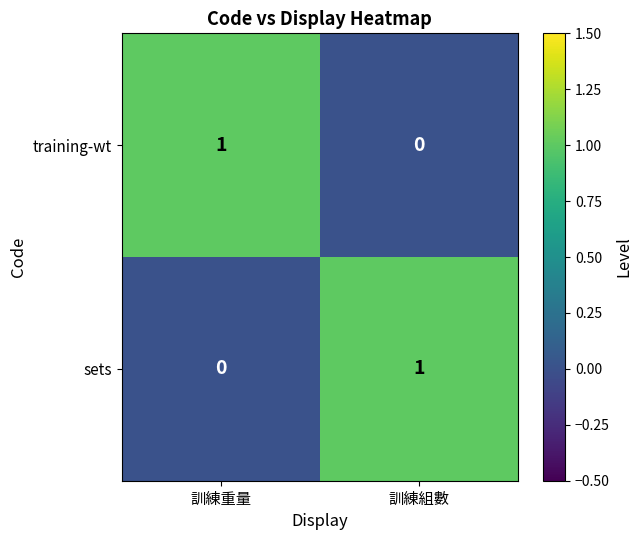

What is the greatest value displayed?

1